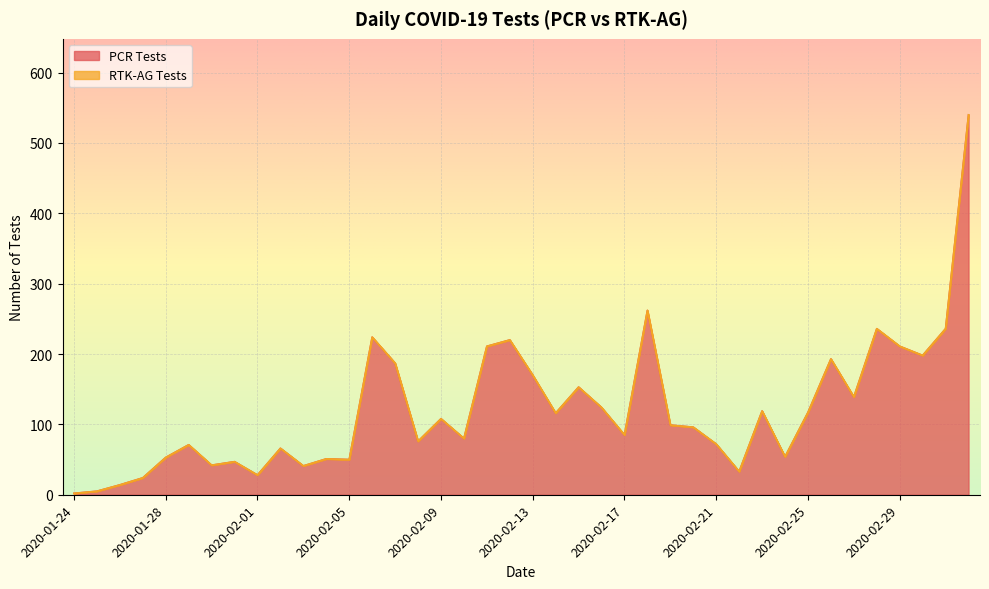

What is the approximate value at 2020-02-13, to the nearest 100?

200